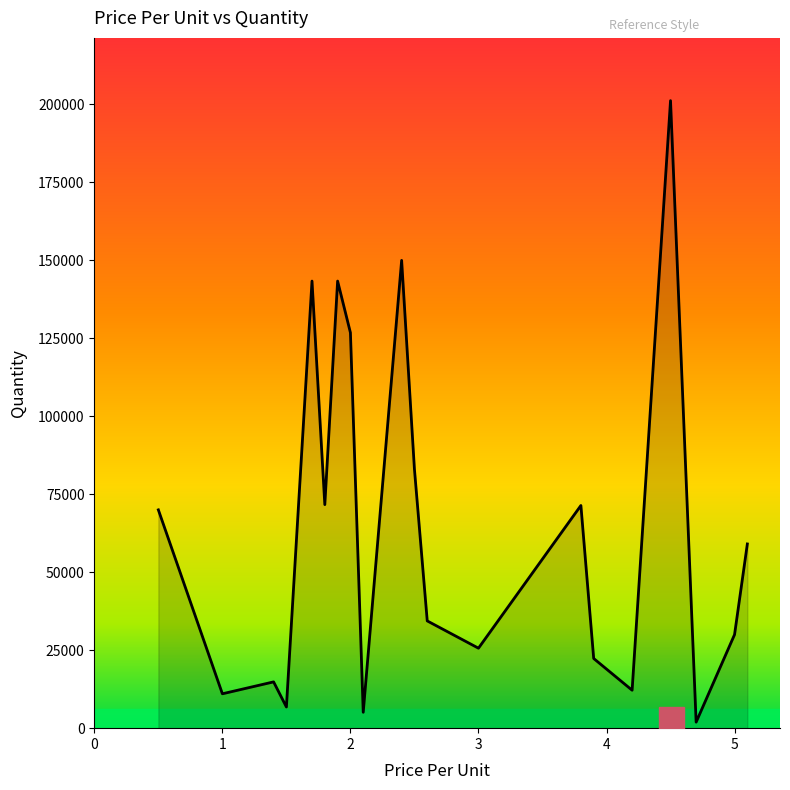

What is the maximum value shown in the chart?

201216